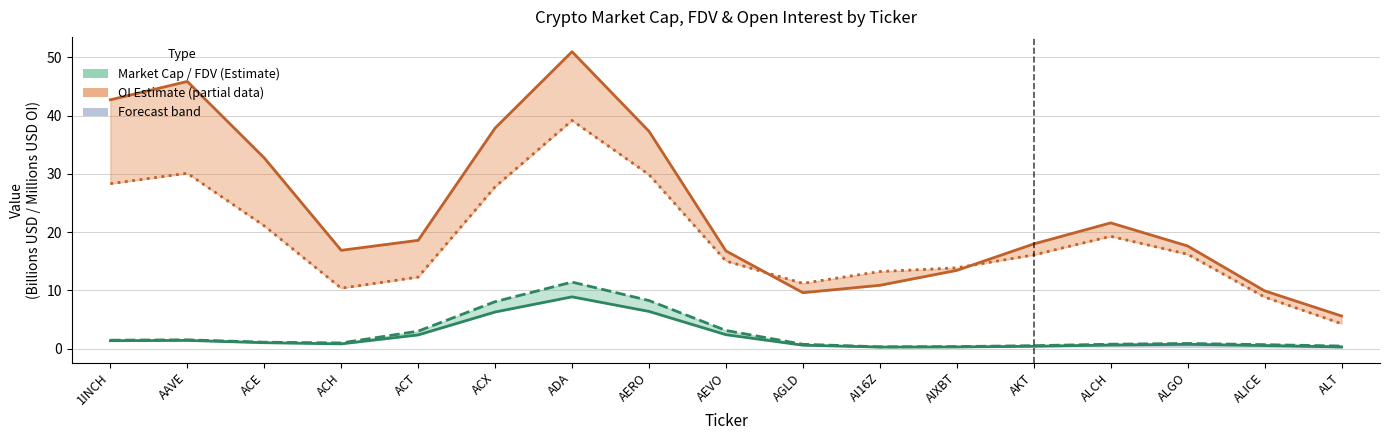

How many lines are shown in the chart?

4